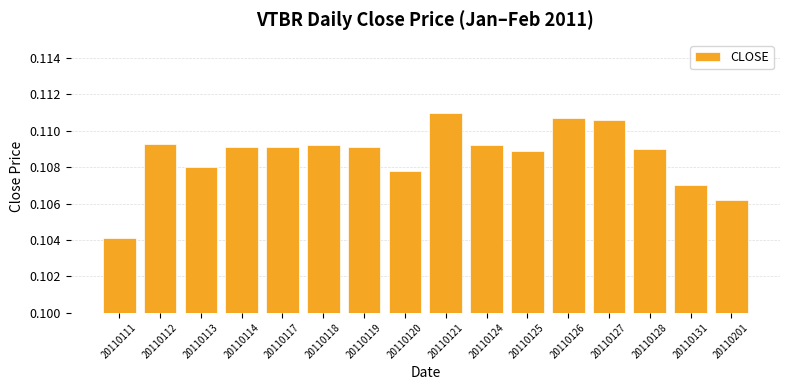

Which category has the lowest value across all series?

20110111